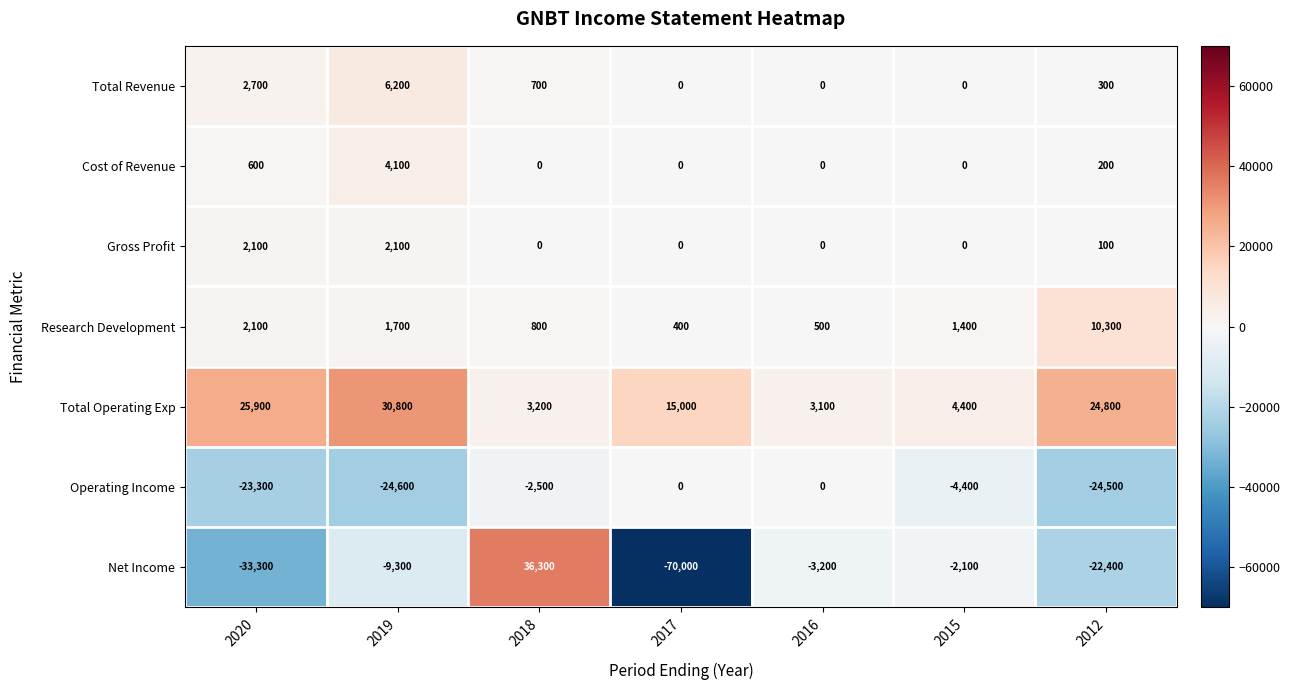

What is the approximate value of Total Operating Exp at 2020, to the nearest 100?

25900